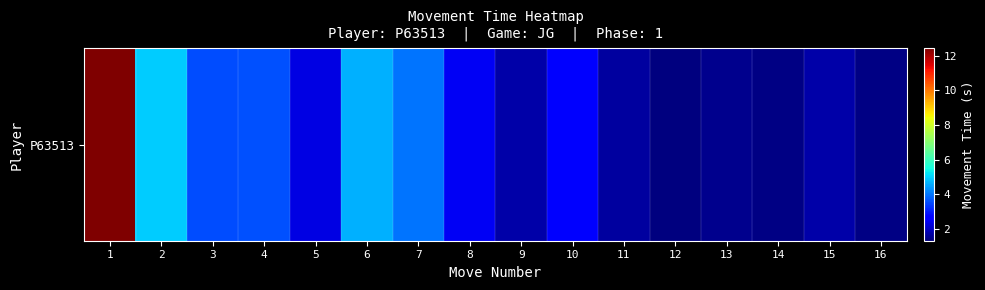

Reading left to right, extract all data points from this chart.

12.4	4.9	3.5	3.6	2.3	4.6	4.0	2.5	1.7	2.7	1.6	1.3	1.5	1.4	1.7	1.4